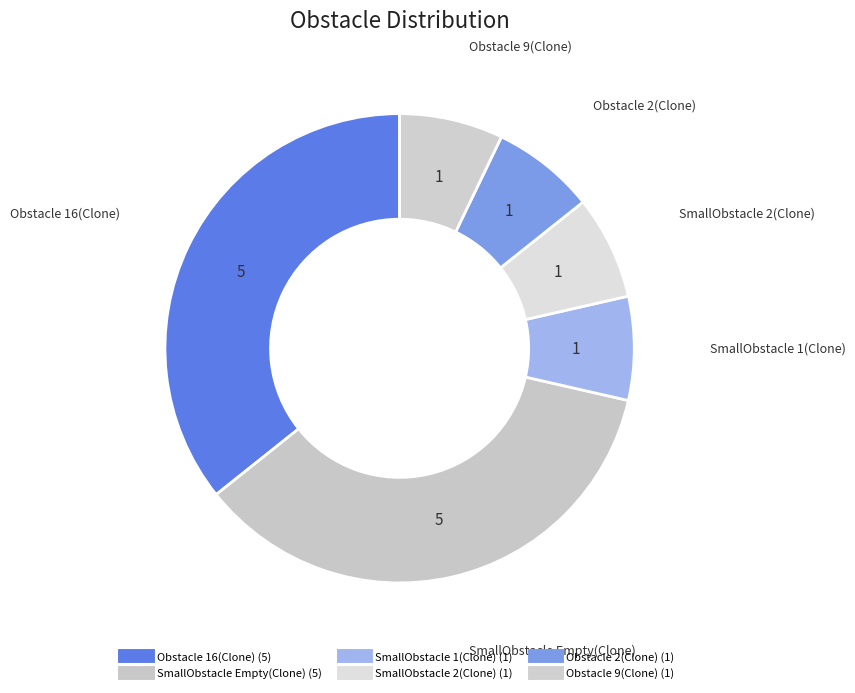

Does SmallObstacle 1(Clone) represent more than half of the total?

No